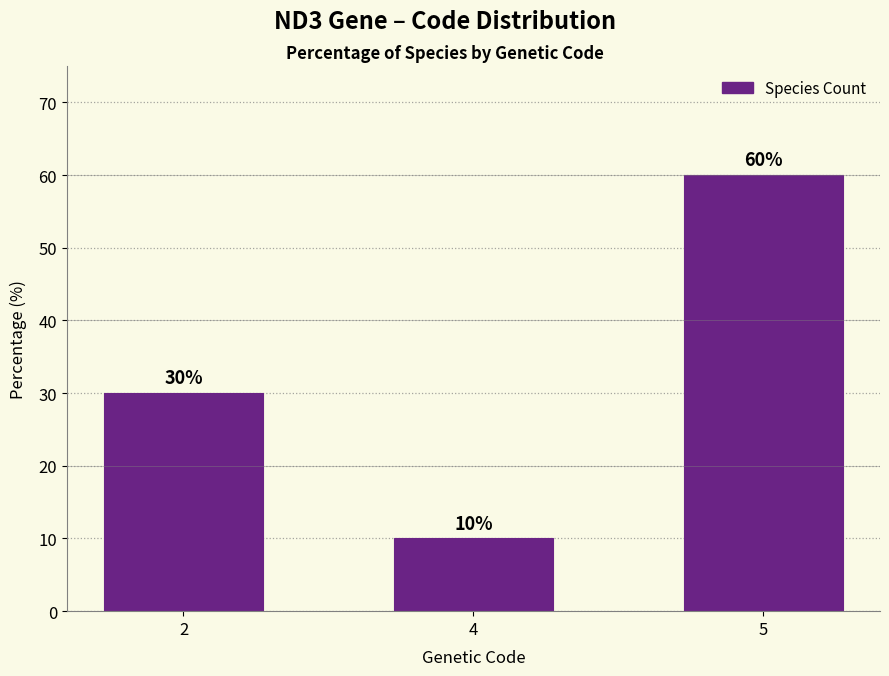

Read the value at 2.

30